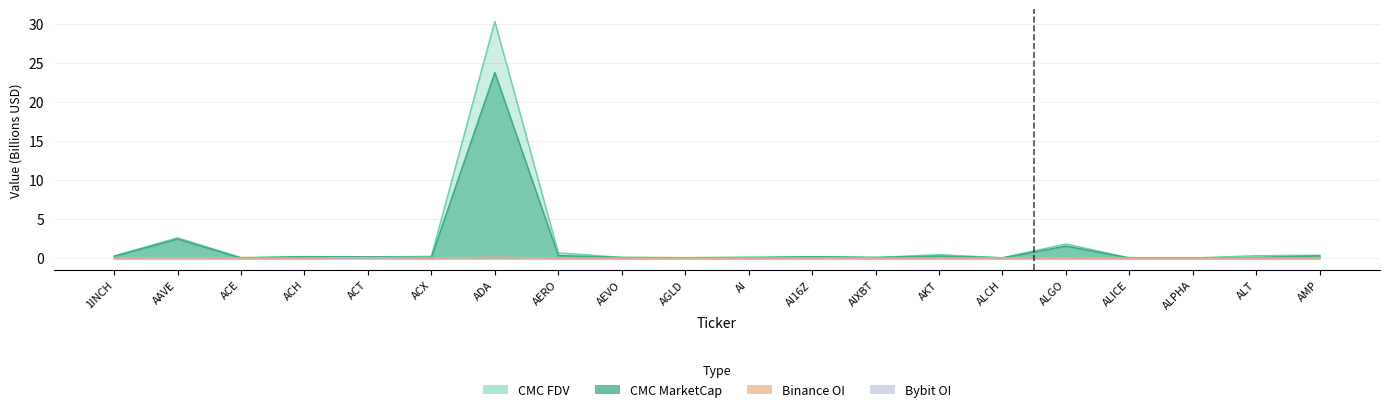

Which series changed the most between AGLD and ALGO?

CMC_FDV